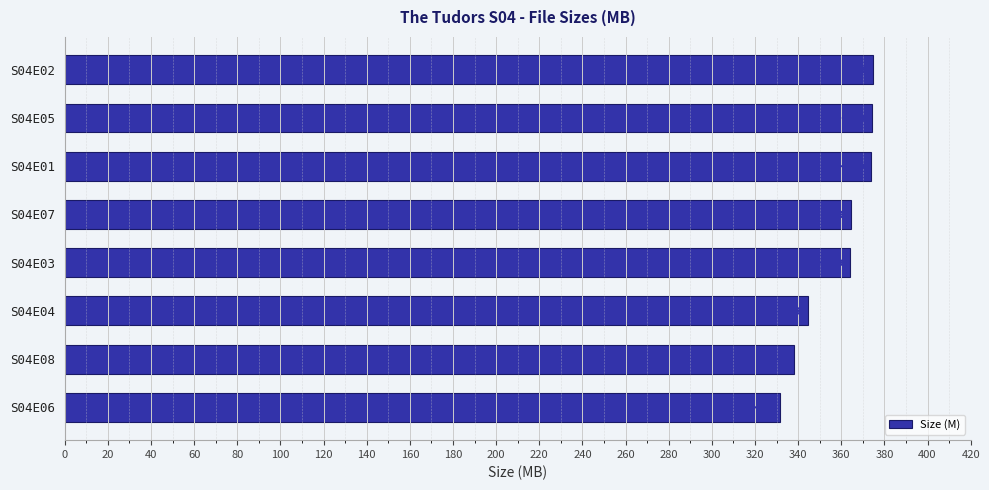

What value does the data have at S04E03?

364.2